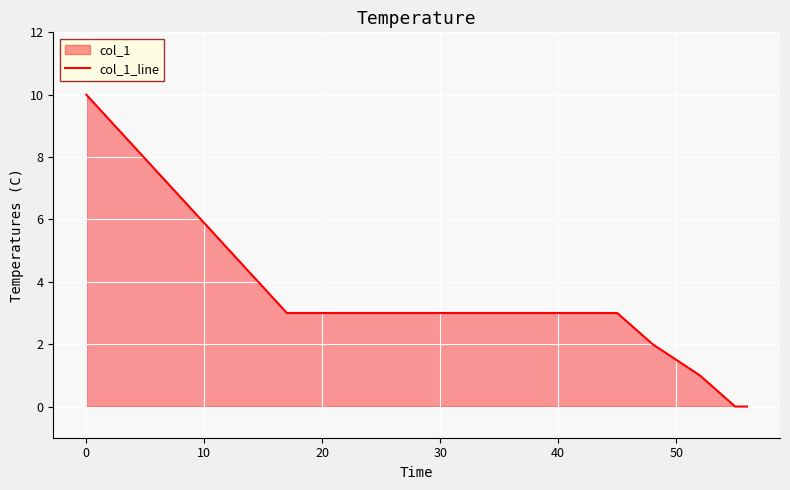

What is the maximum value shown in the chart?

10